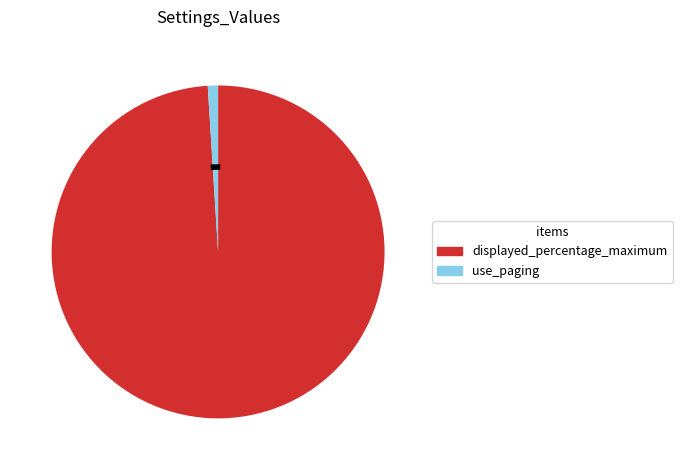

True or false: use_paging accounts for 13% of the total.

False